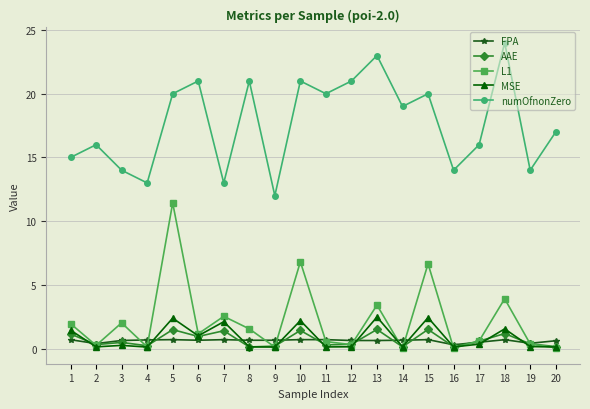

Which series ends up on top after the final intersection of FPA and MSE?

FPA